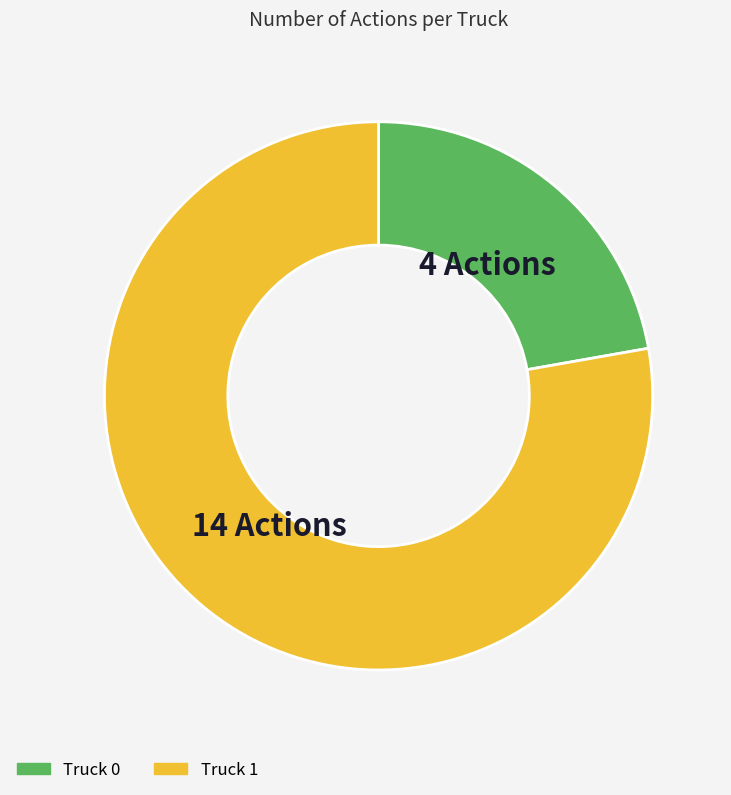

Does Truck 1 represent more than half of the total?

Yes